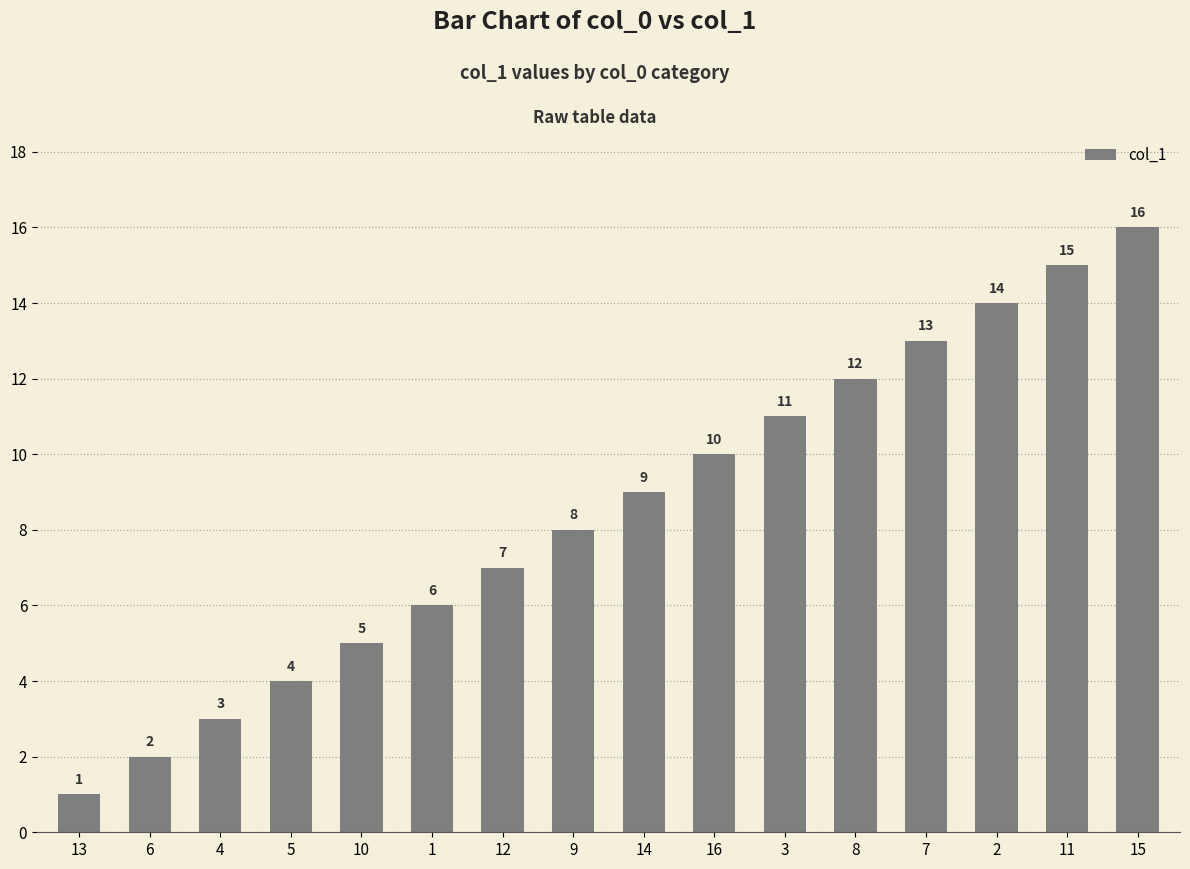

Where is the data nearest to the value 8?

9